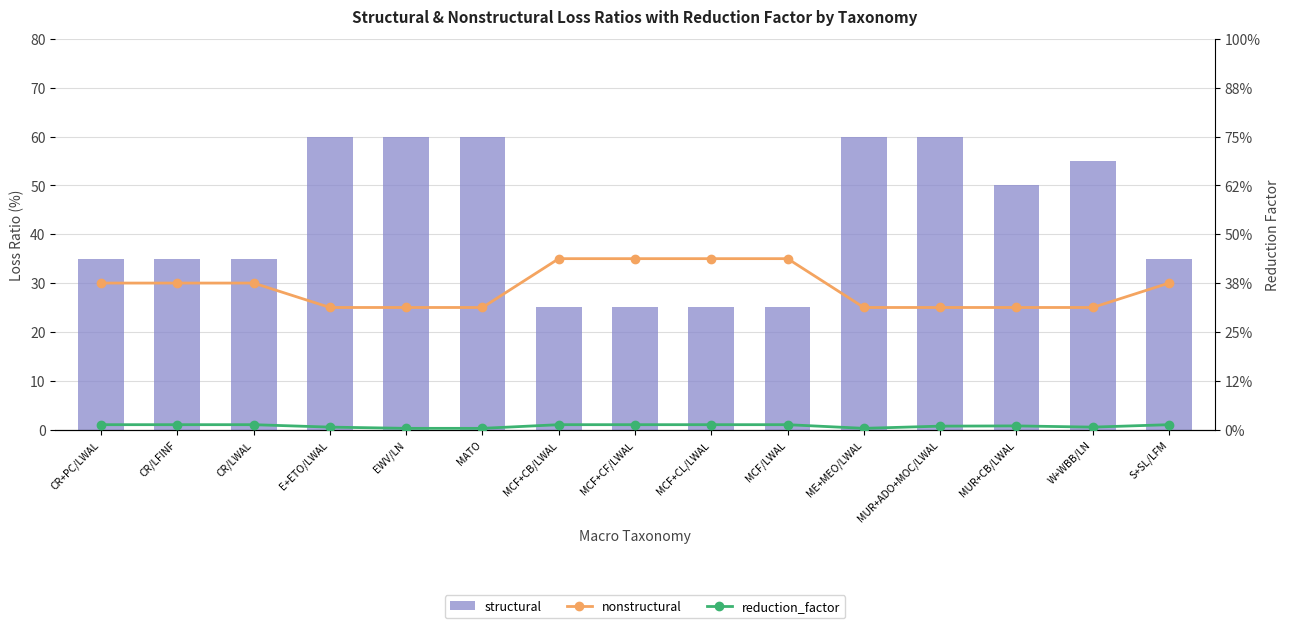

Are the bars grouped side by side (vs. stacked)?

Yes